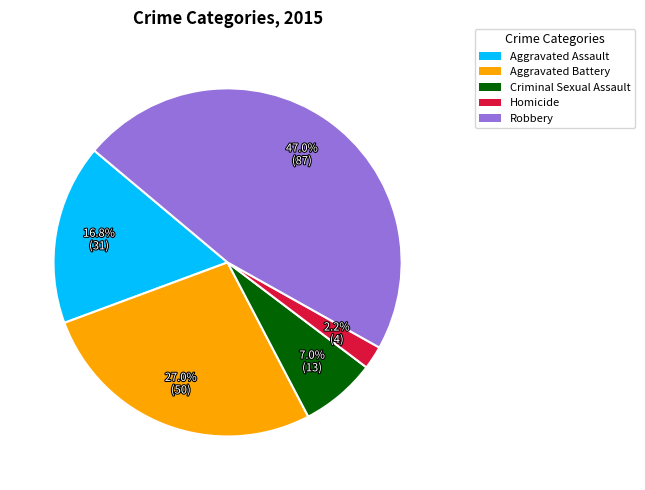

What percentage is NOT represented by Homicide?

97.8%